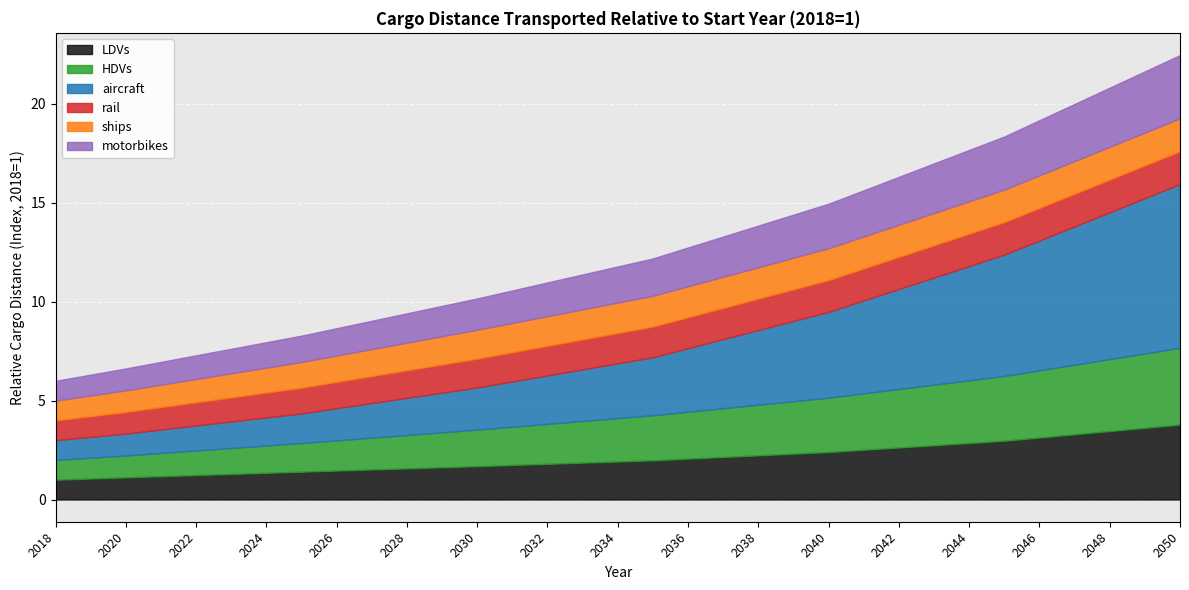

What is the value of the rail point at the 3rd from the left?

1.1